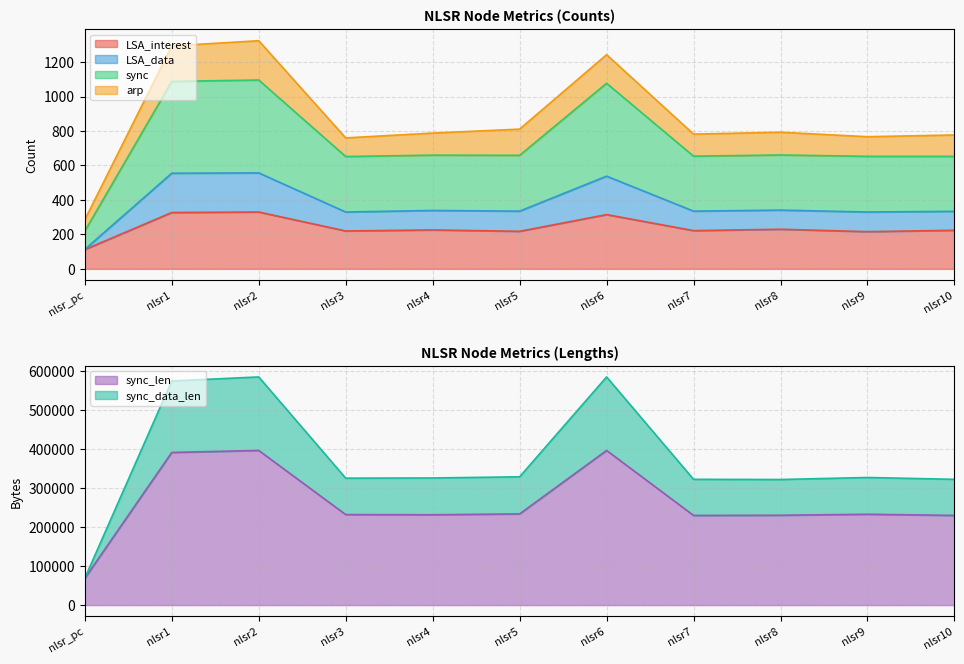

Which series has the largest total across all categories?

sync_len